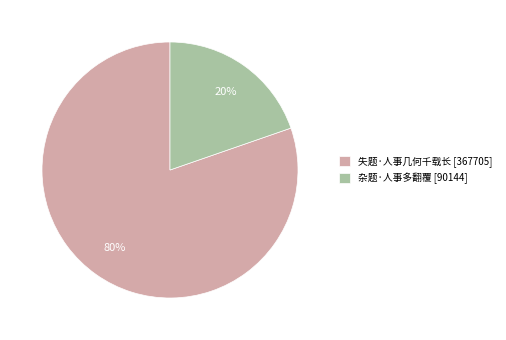

Do 杂题·人事多翻覆 [90144] and 失题·人事几何千载长 [367705] together represent more than half of the pie?

Yes